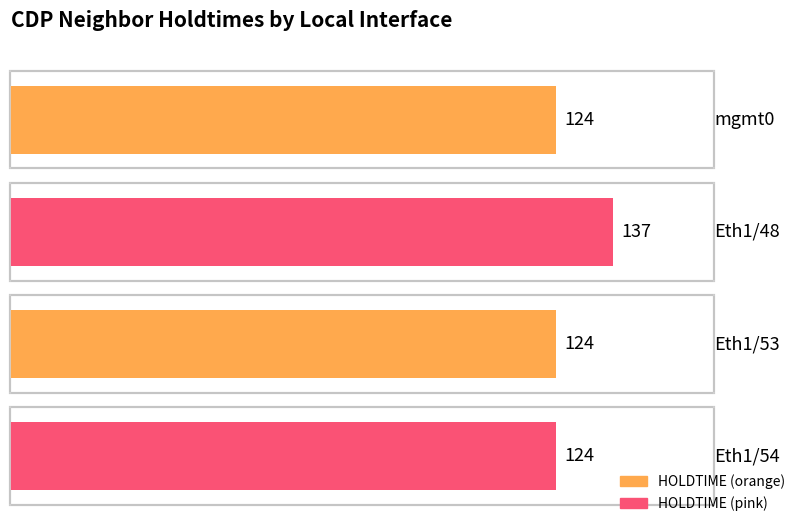

Rank the categories by value from lowest to highest.

mgmt0, Eth1/53, Eth1/54, Eth1/48